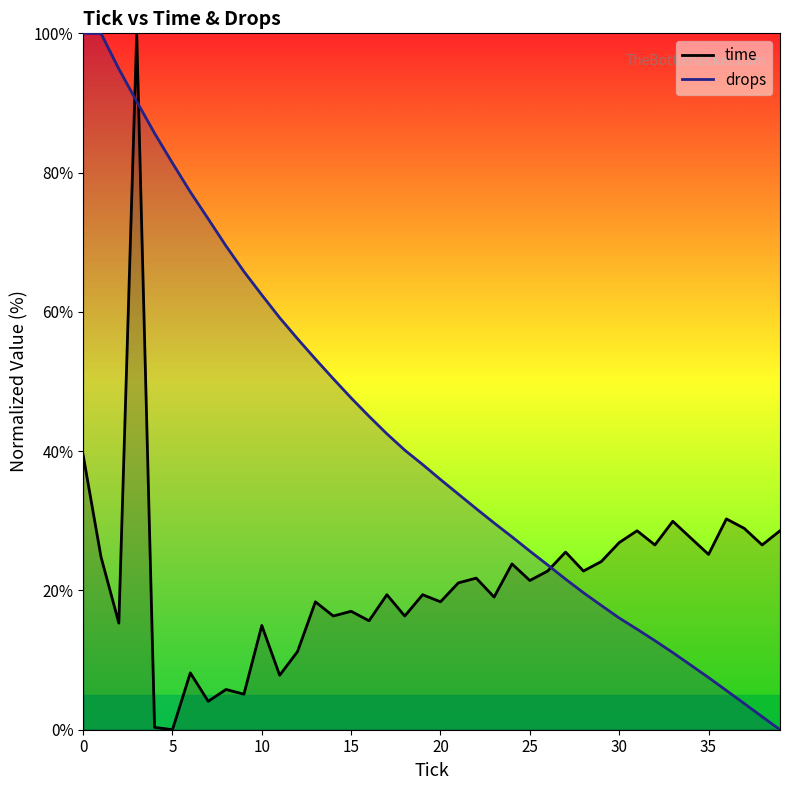

What is the difference between the maximum and minimum values in the time series?

100.0